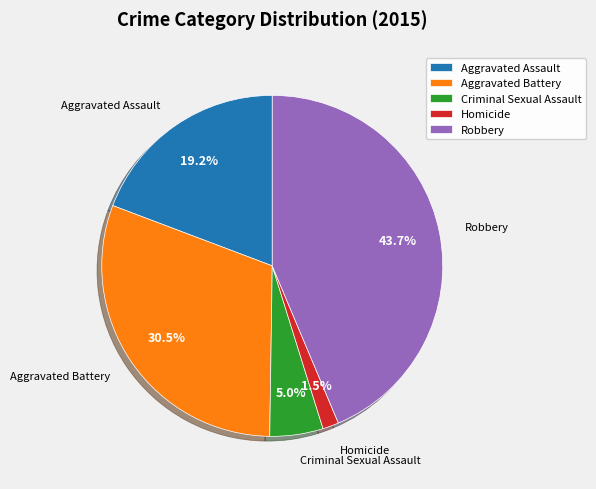

Which has a higher value, Homicide or Criminal Sexual Assault?

Criminal Sexual Assault